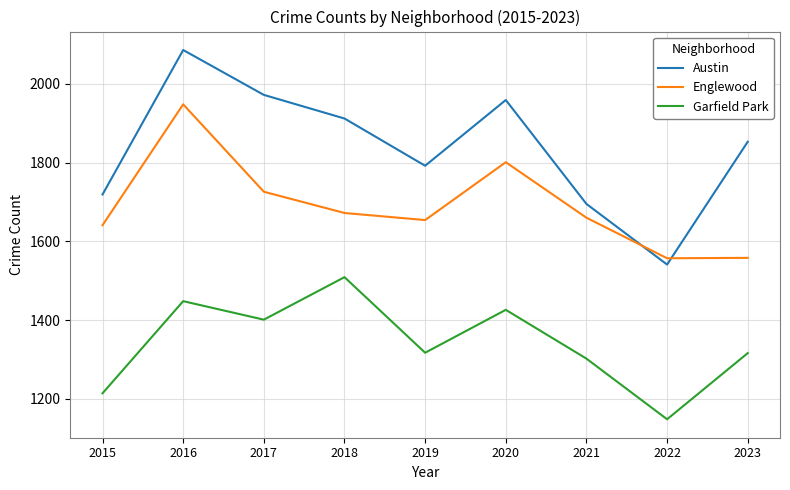

The Garfield Park series shows 1426 at 2020. True or false?

True